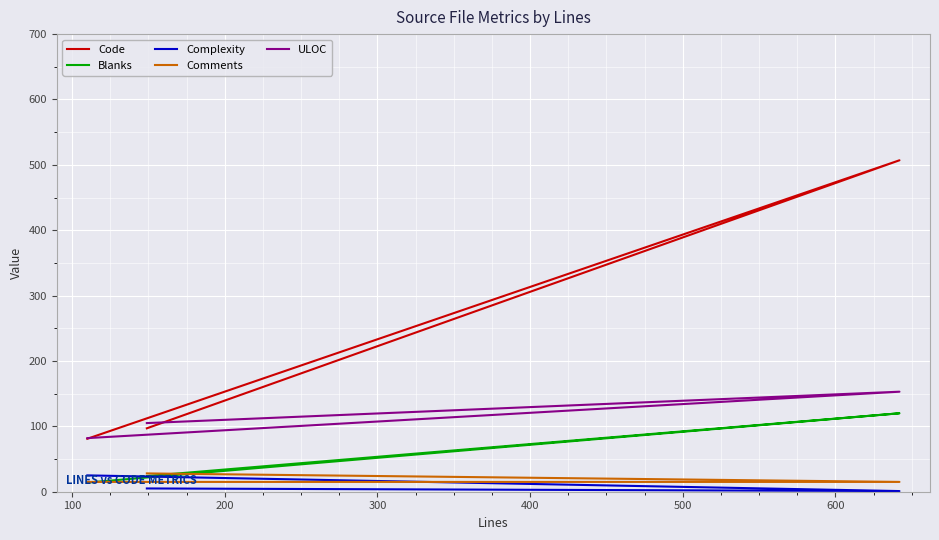

Which series has the largest range (max minus min)?

Code